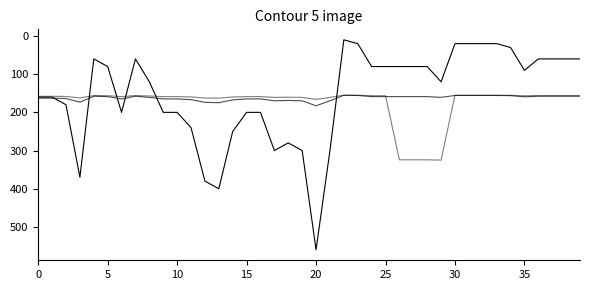

Is it true that recommended equals 281.6 at 16?

False